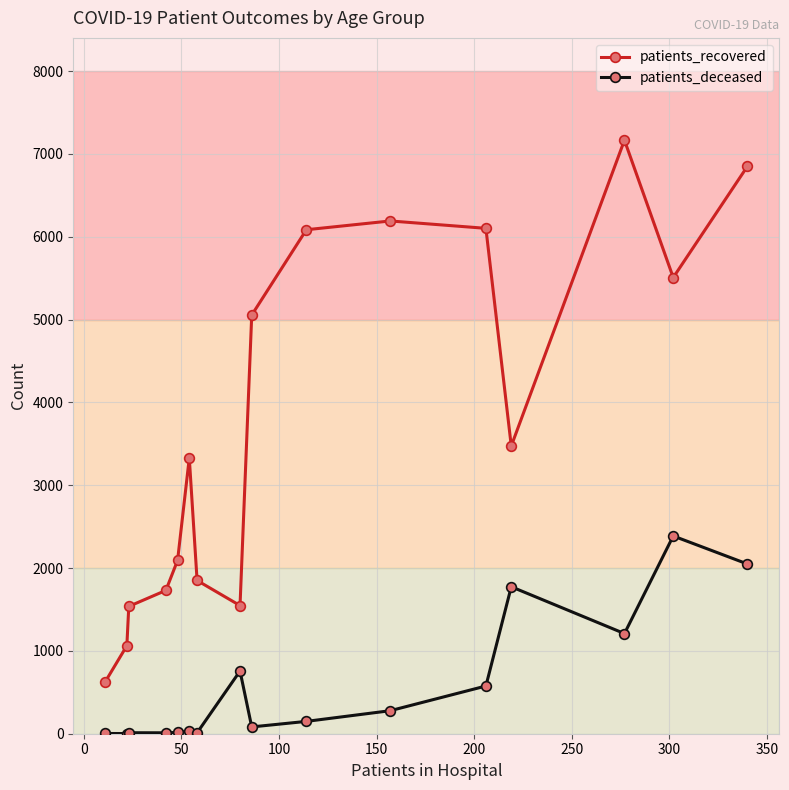

True or false: patients_deceased and patients_recovered intersect in this chart.

False